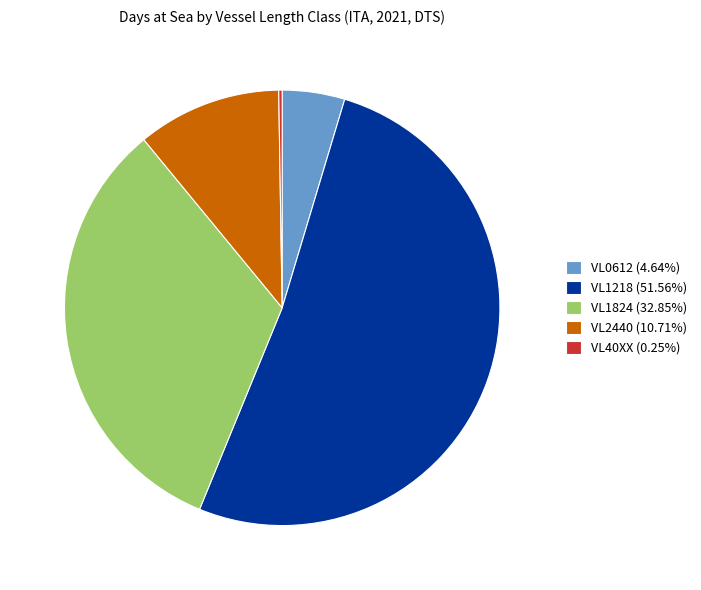

What is the ratio of the value at VL0612 (4.64%) to the value at VL2440 (10.71%)?

0.4